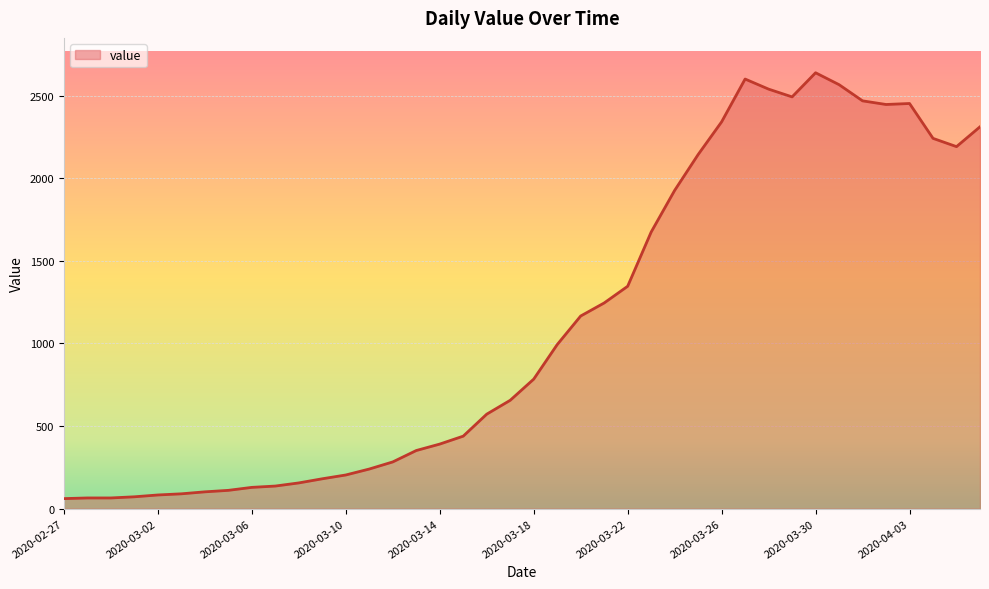

What is the greatest value displayed?

2638